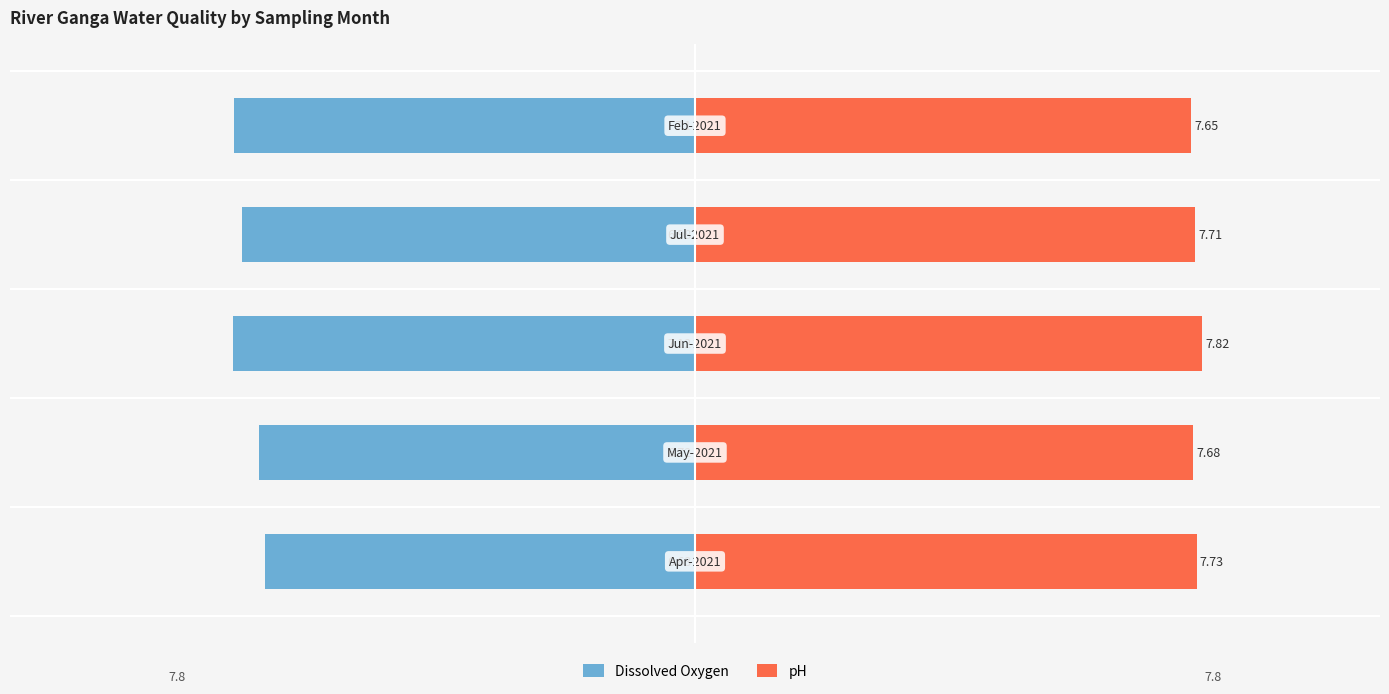

Reading right to left, transcribe all the data shown in this chart.

Dissolved Oxygen: −2.5=-7.1	−5.0=-7.0	−7.5=-7.1	−10.0=-6.7	−12.5=-6.6
pH: −2.5=7.7	−5.0=7.7	−7.5=7.8	−10.0=7.7	−12.5=7.7